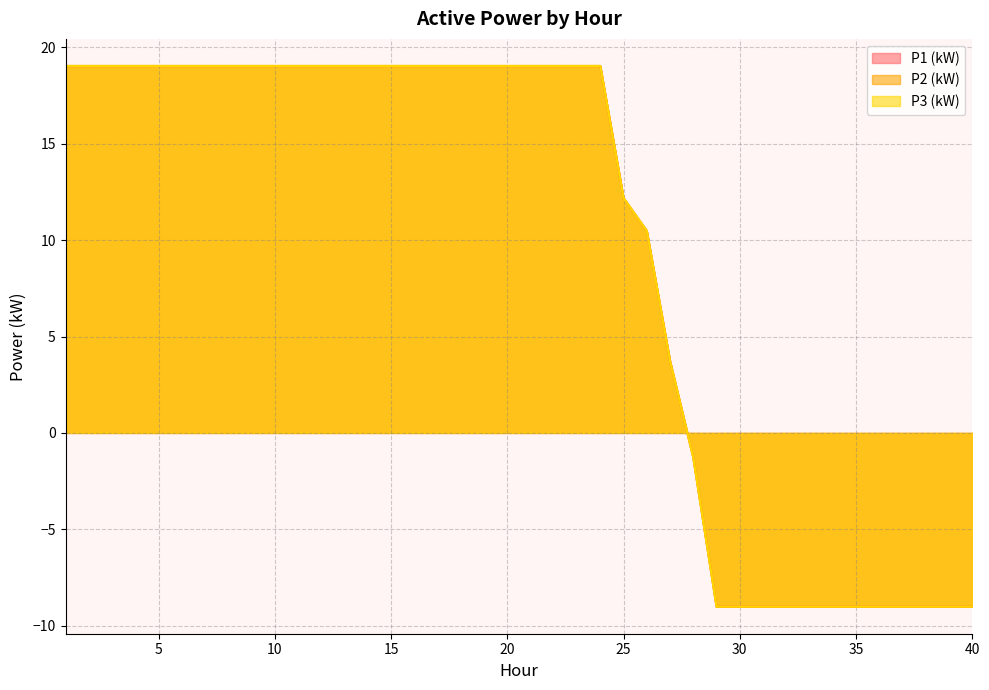

At how many categories does at least one series exceed -6?

28